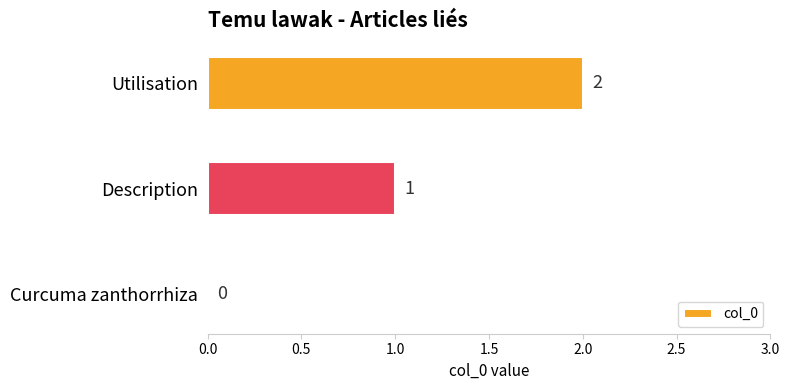

What is the sum of the values at Description and Utilisation?

3